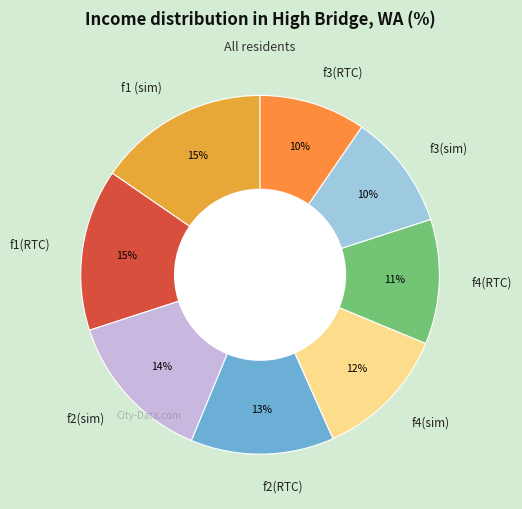

What is the ratio of the value at f2(sim) to the value at f2(RTC)?

1.1